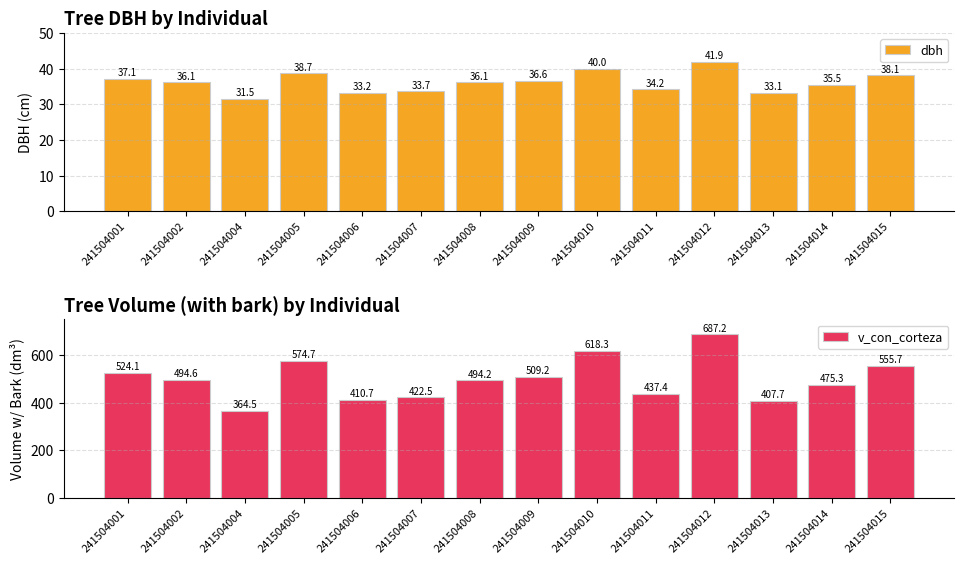

The value of v_con_corteza at 241504009 is 311.3. True or false?

False